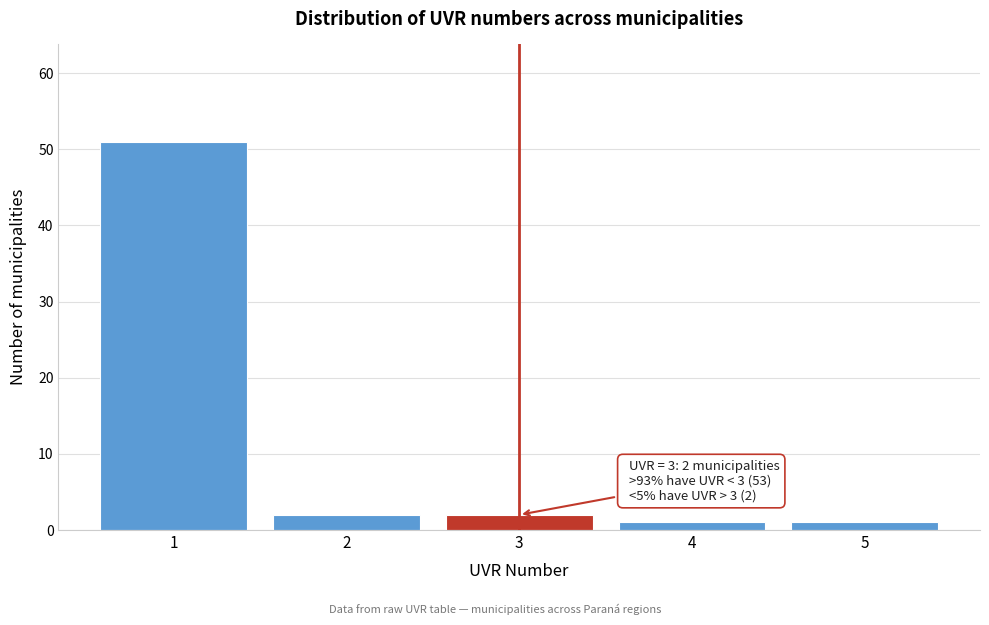

Which range on the x-axis has the tallest bar?

0.5 to 1.5